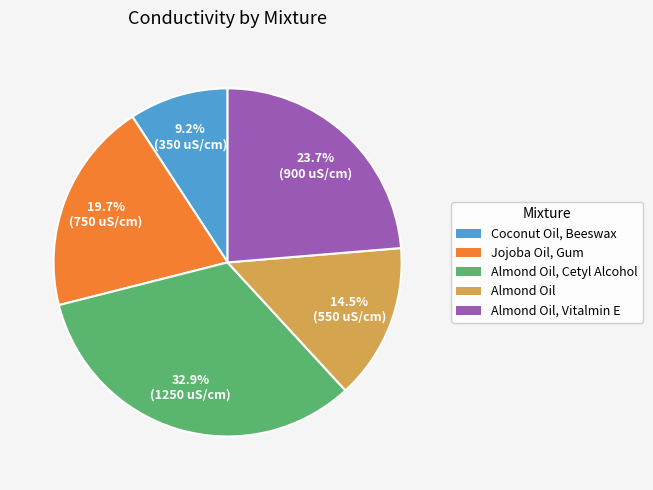

How many segments does this pie chart have?

5